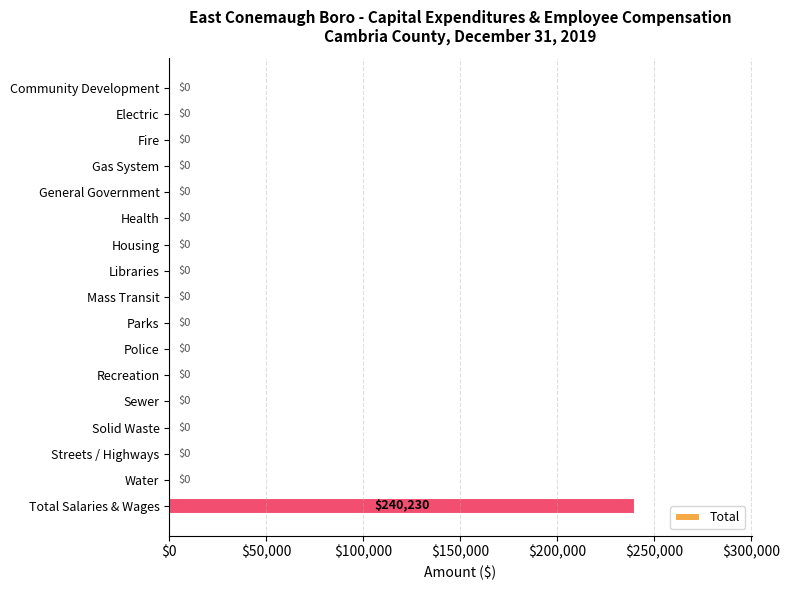

Reading bottom to top, transcribe all the data shown in this chart.

Total Salaries & Wages=240230	Water=0	Streets / Highways=0	Solid Waste=0	Sewer=0	Recreation=0	Police=0	Parks=0	Mass Transit=0	Libraries=0	Housing=0	Health=0	General Government=0	Gas System=0	Fire=0	Electric=0	Community Development=0